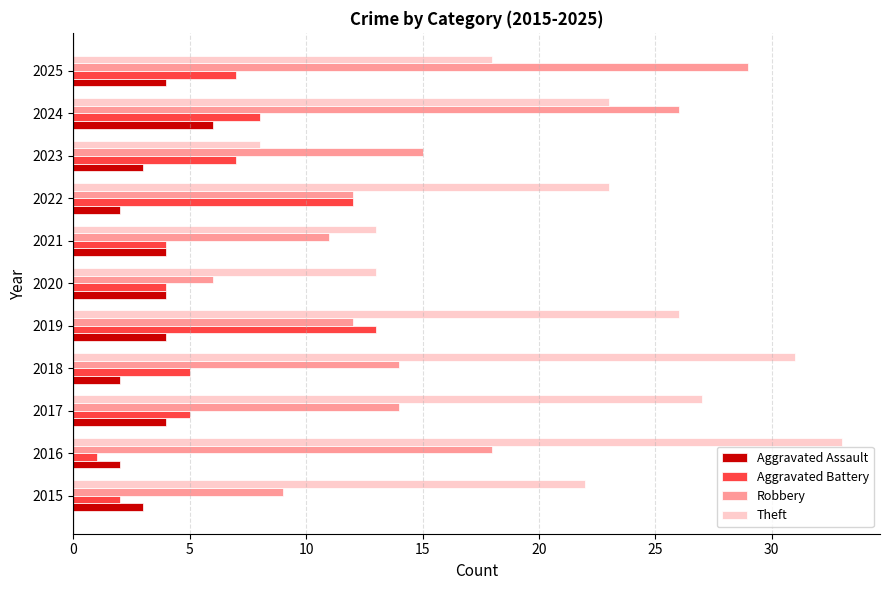

List the series in order of their peak value, highest first.

Theft, Robbery, Aggravated Battery, Aggravated Assault